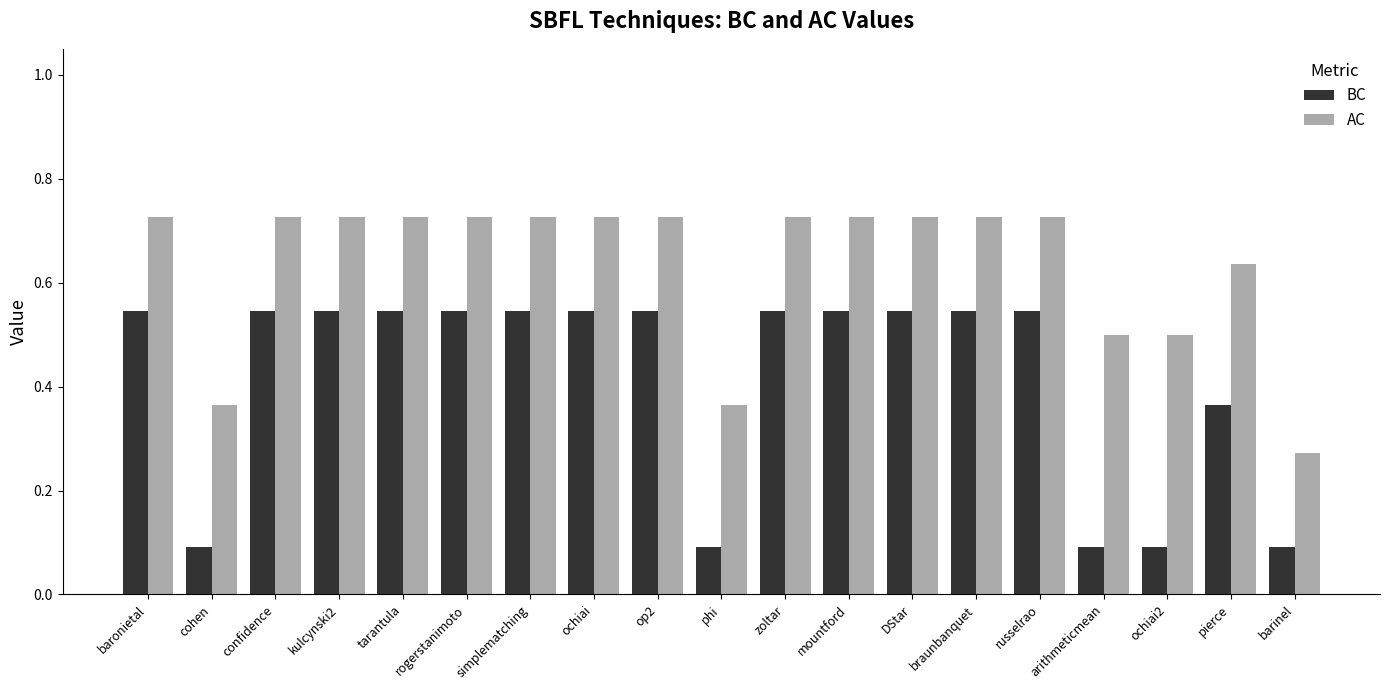

What are all the series names shown in the legend?

BC, AC